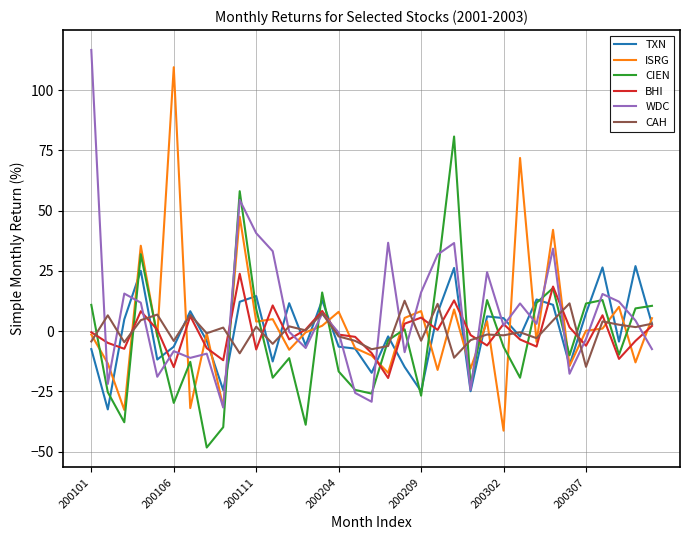

How many categories are shown in the chart?

35